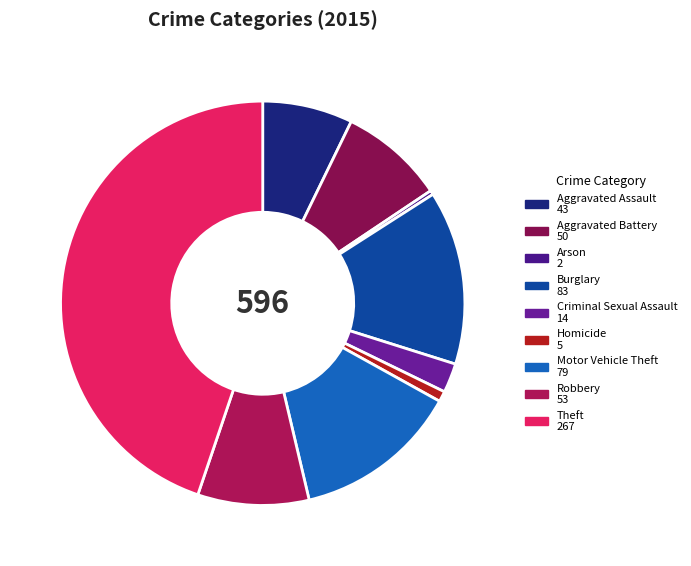

How many slices are in this pie chart?

9